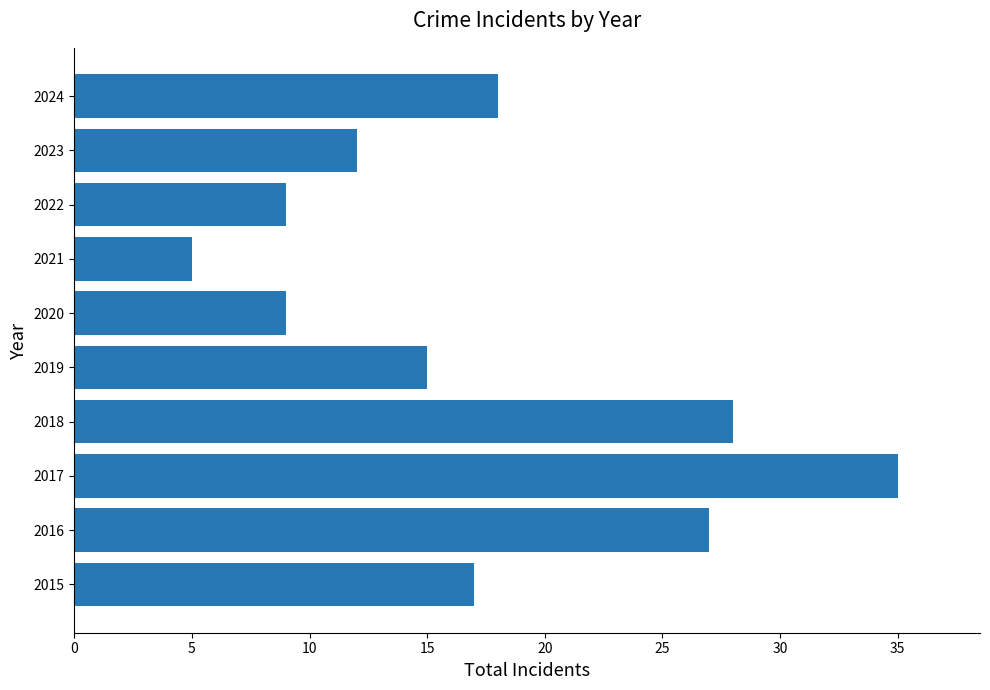

What is the sum of all values?

175